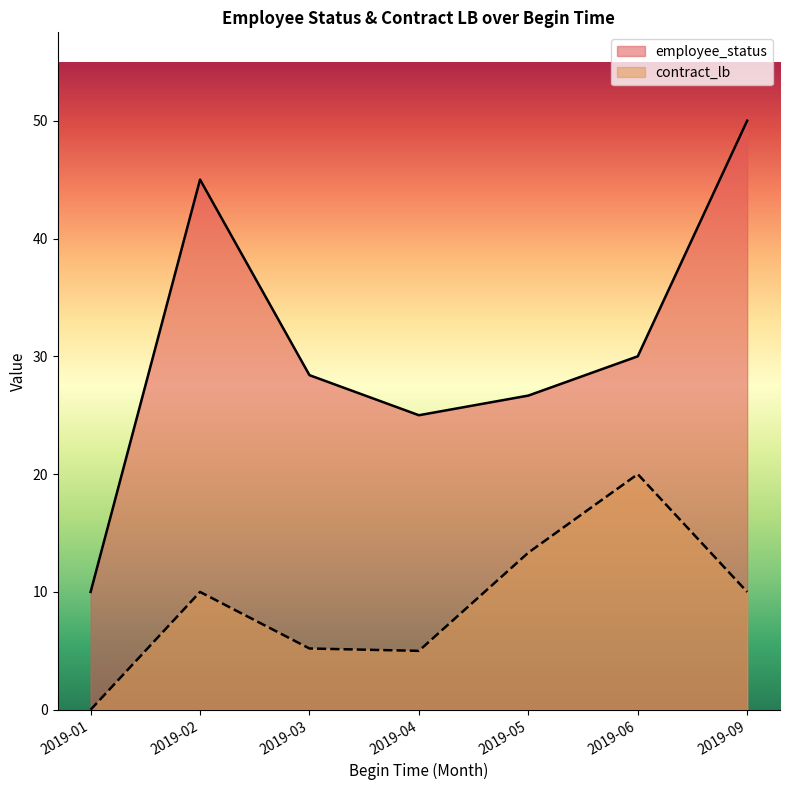

Between 2019-03 and 2019-09, which series saw the biggest shift?

employee_status